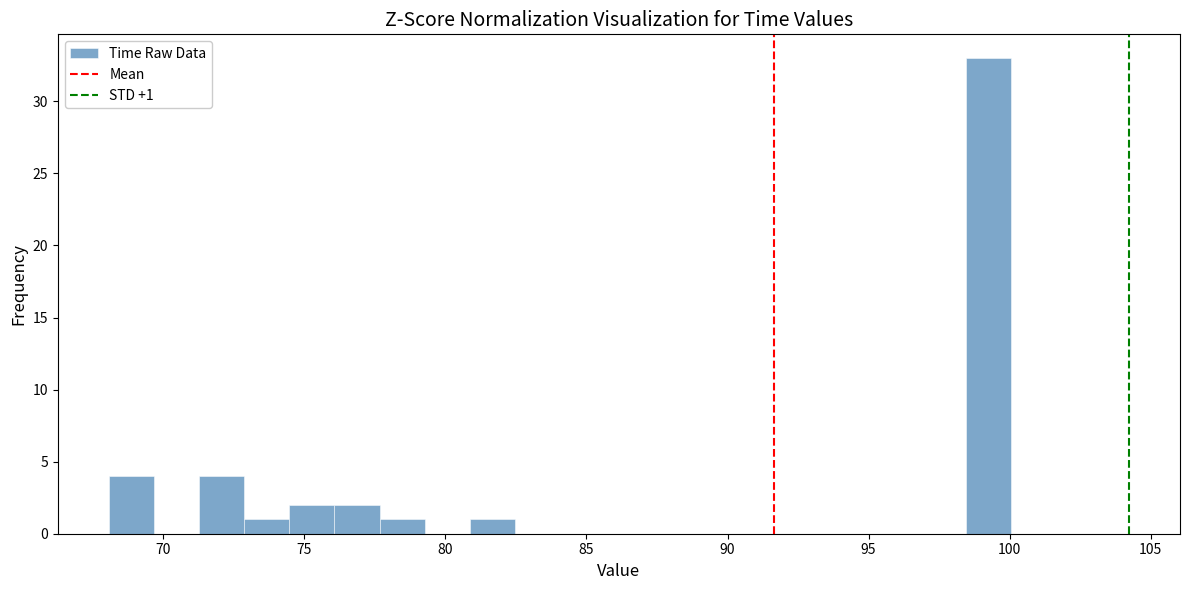

Read against the x-axis, roughly where is the centre of the tallest bar?

99.5